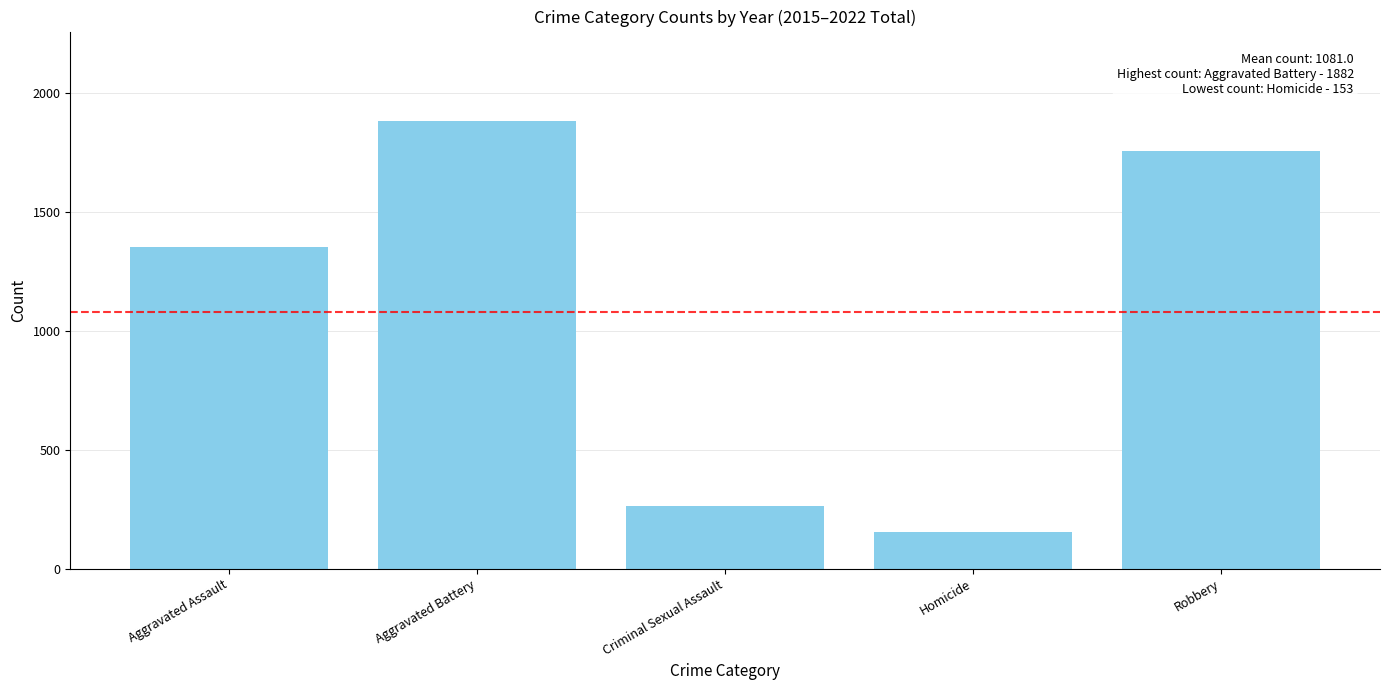

What position from the right is Aggravated Battery?

4